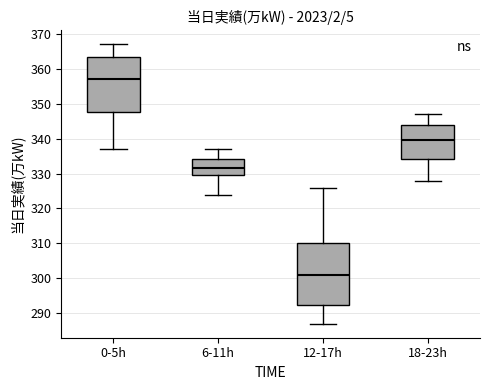

Where is the lower edge of the box for 6-11h on the y-axis? The values are not printed on the chart, so give them approximately, as read against the axis.

330